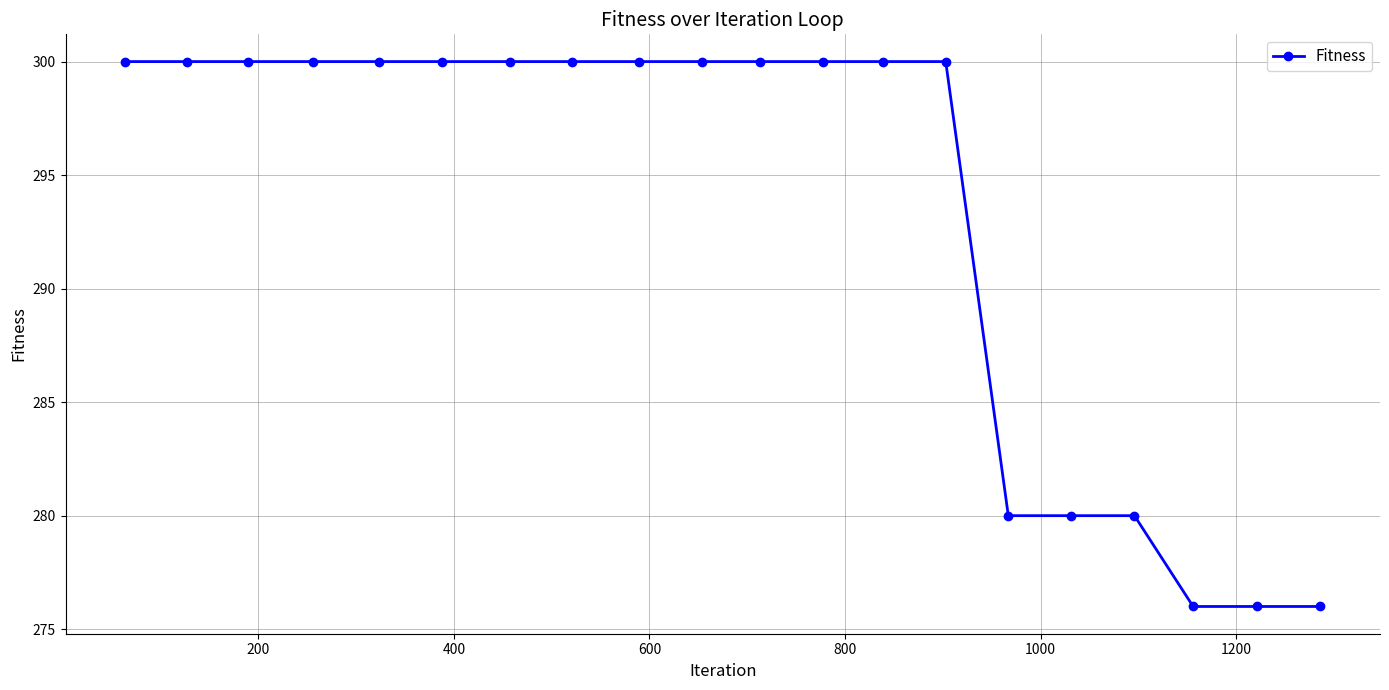

How many values are between 280 and 300?

17